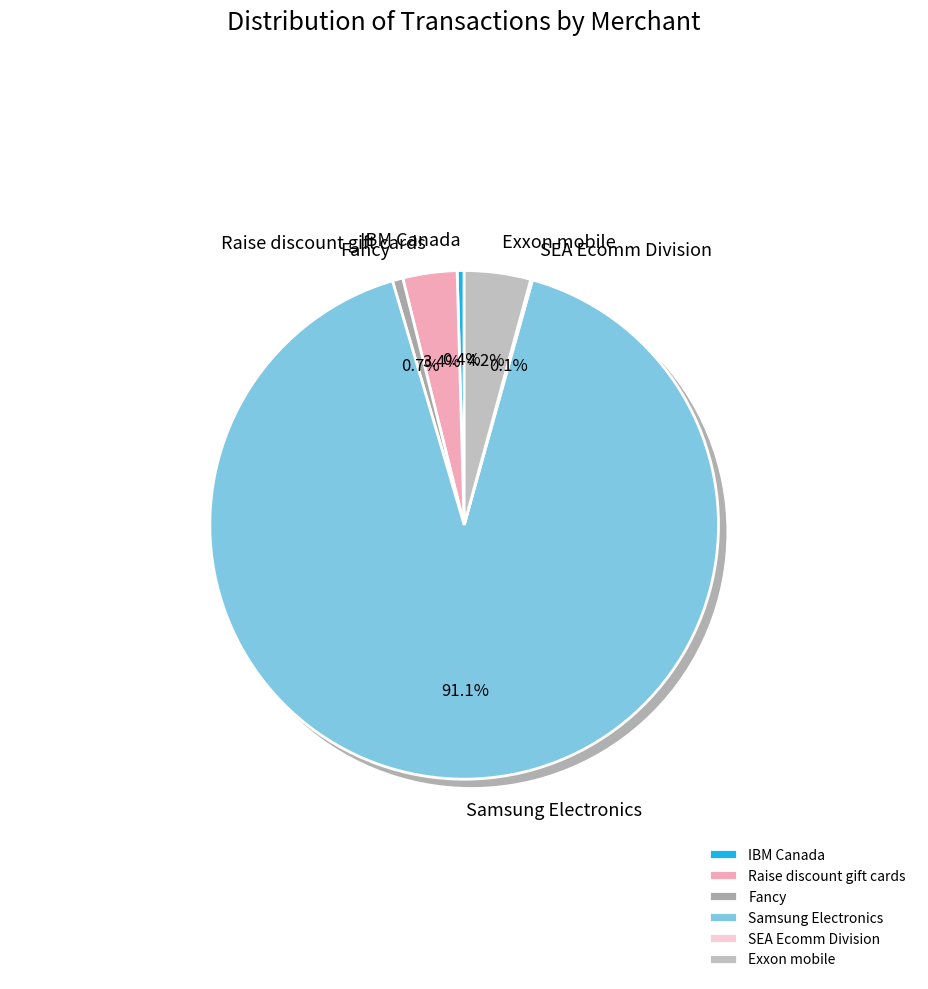

Does Samsung Electronics represent more than half of the total?

Yes